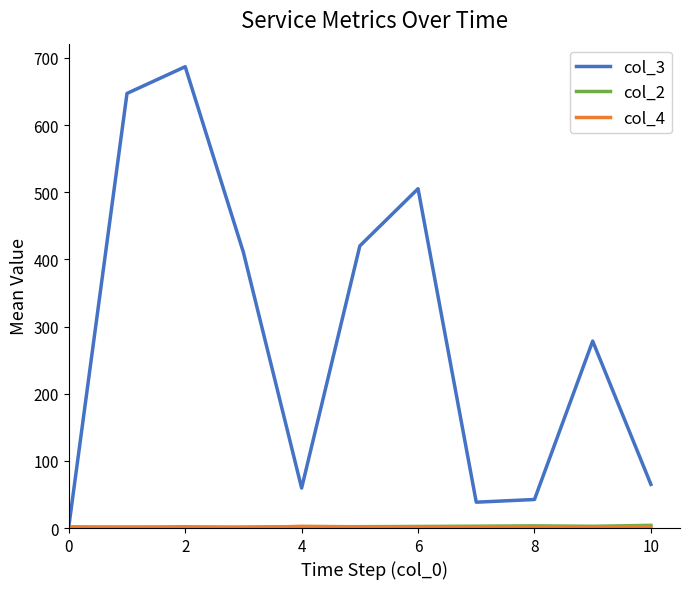

Which series has the widest spread of values?

col_3